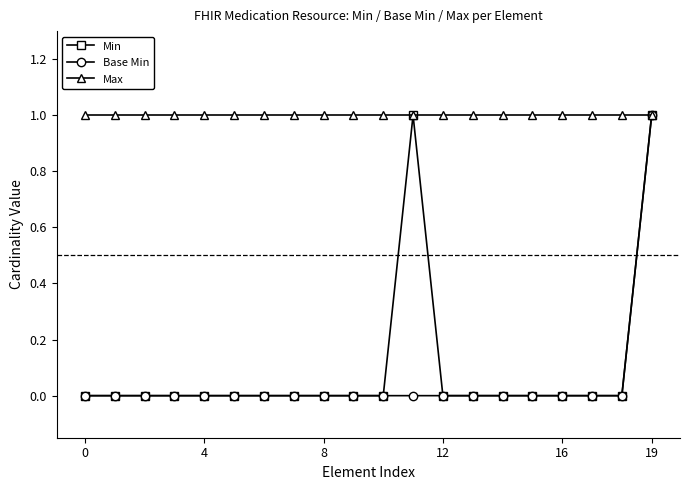

Which series has the largest total across all categories?

Max